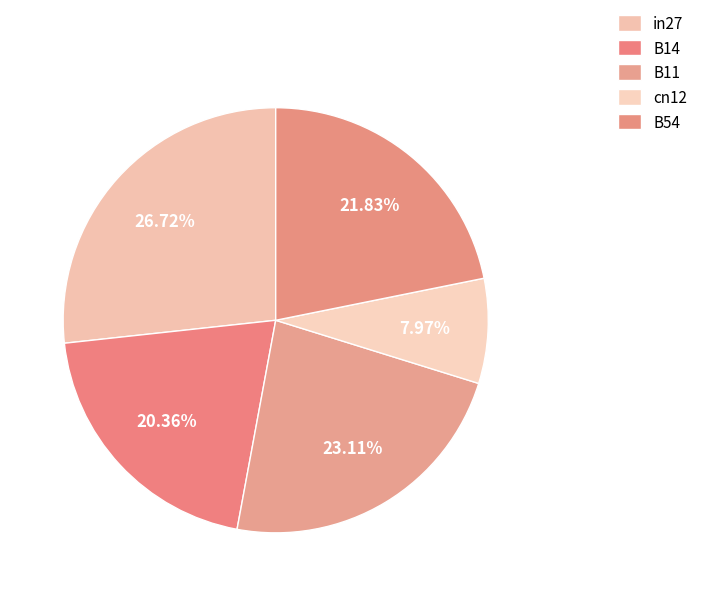

To the nearest percent, what is the difference between the largest and smallest slice percentages?

19%